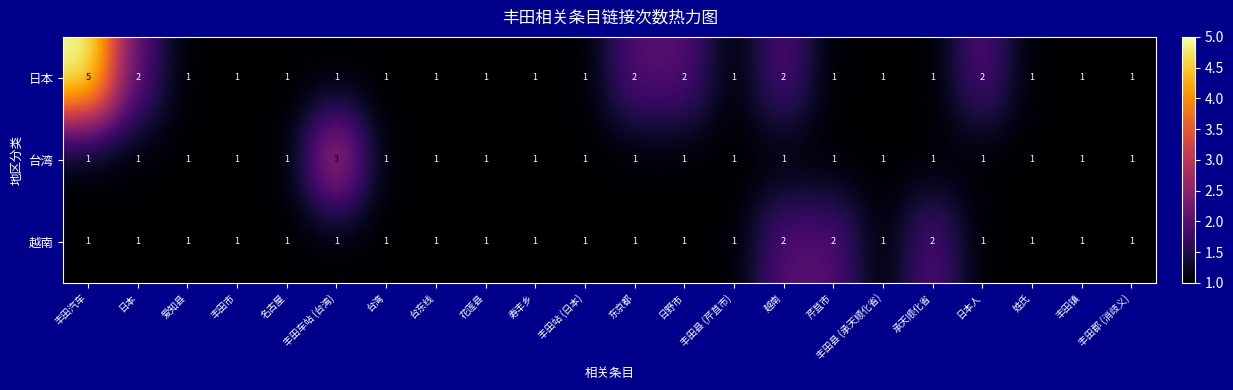

True or false: 台湾 has a value of 0 at 丰田县 (芹苴市).

False